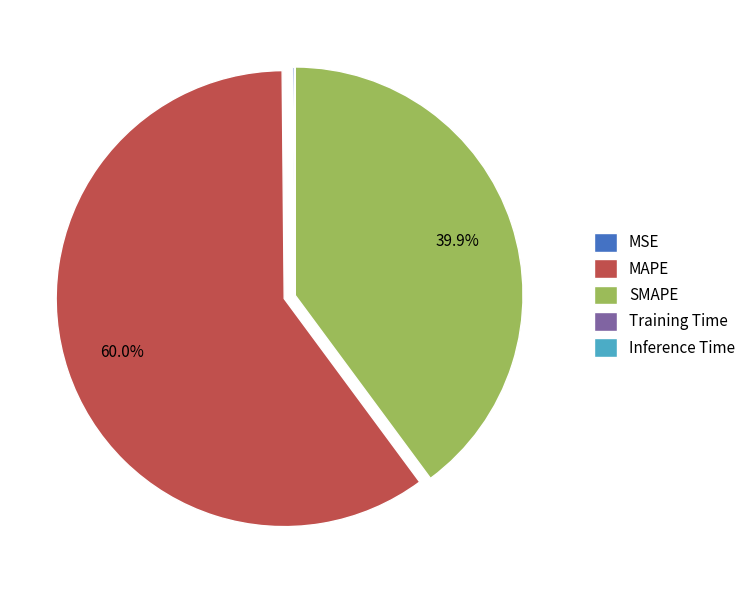

Which slice is the largest?

MAPE